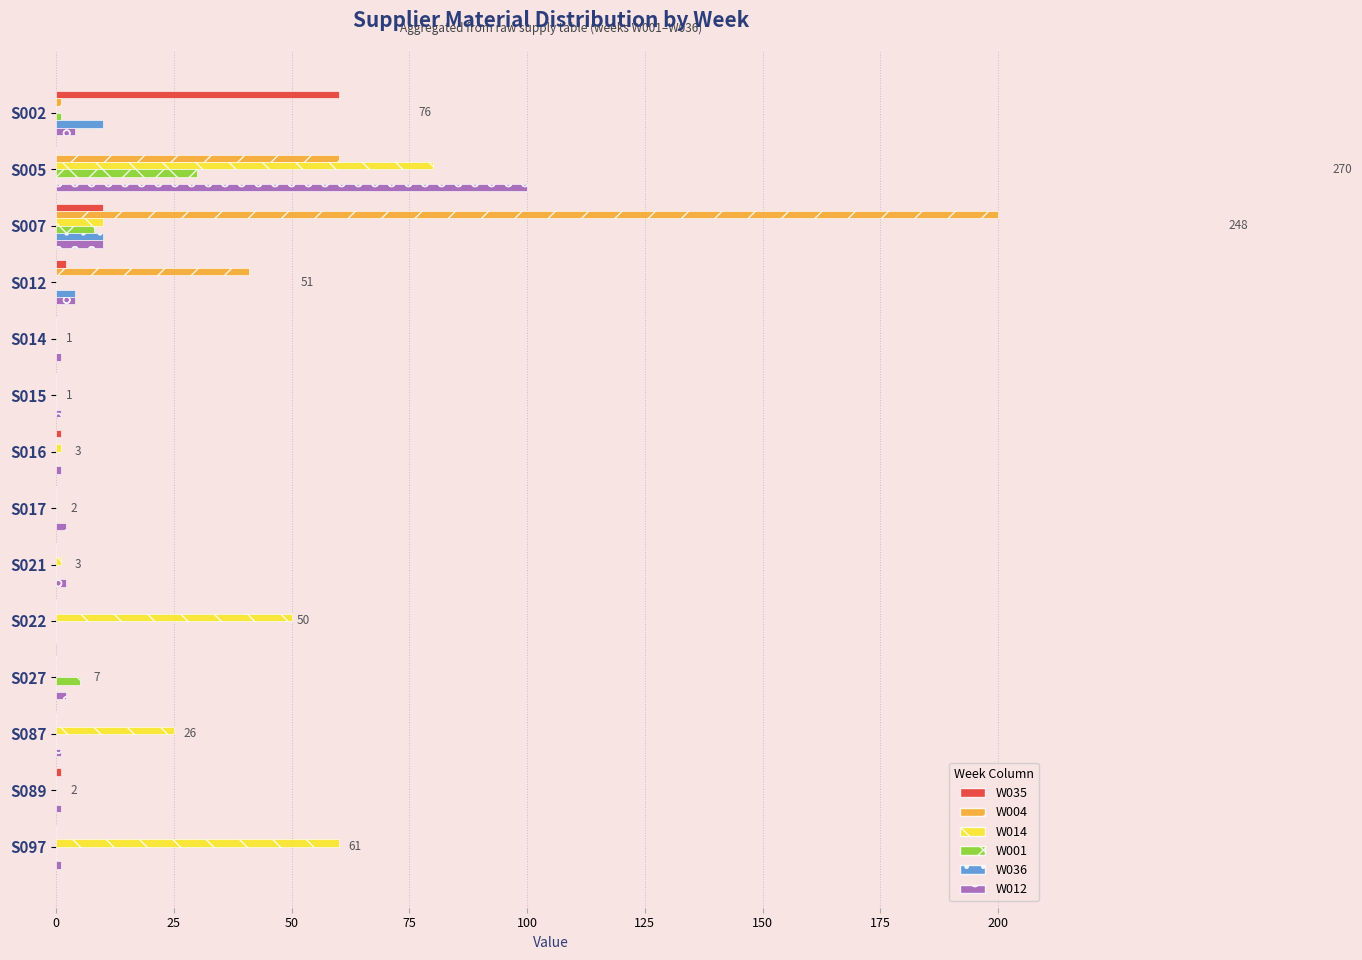

The W014 series shows 0 at S089. True or false?

True